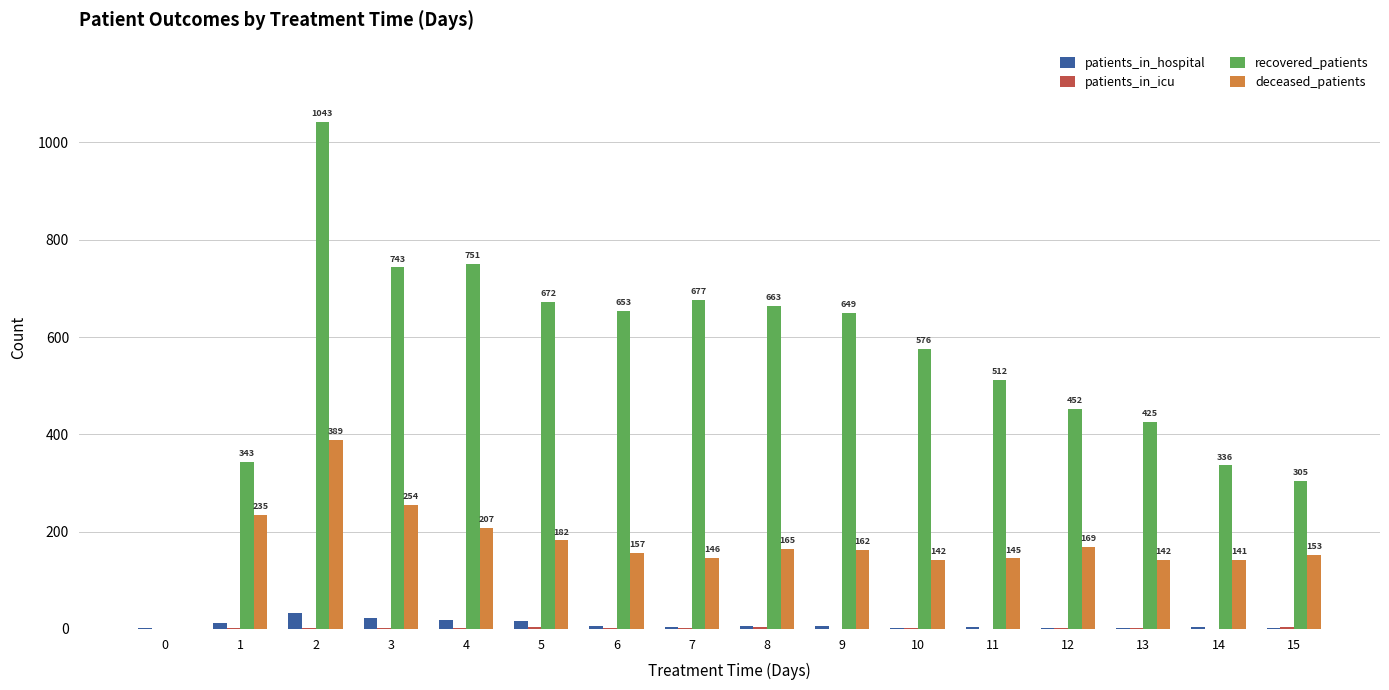

What is the maximum value for patients_in_hospital?

32